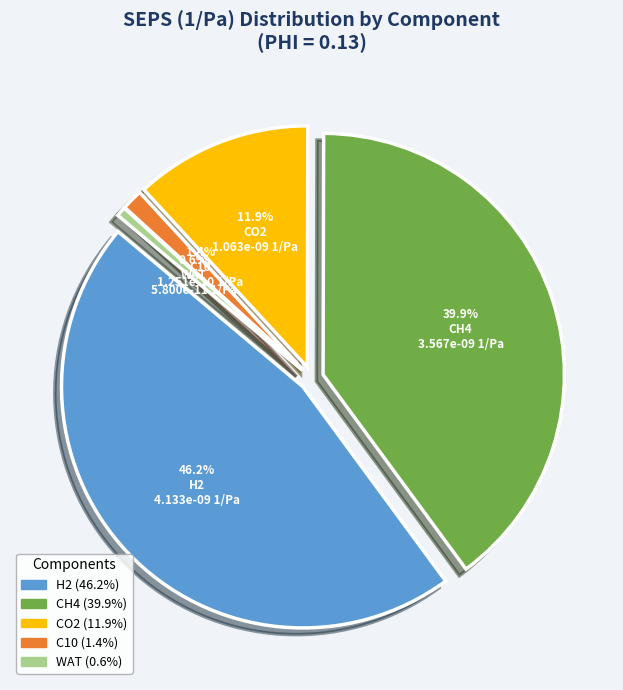

Which slice is the largest?

H2